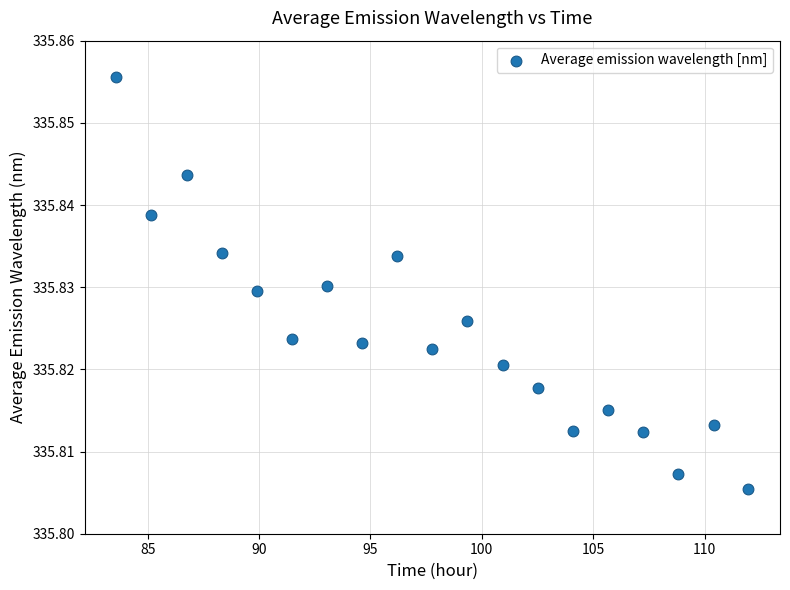

What is the range of X values (max minus min)?

28.4